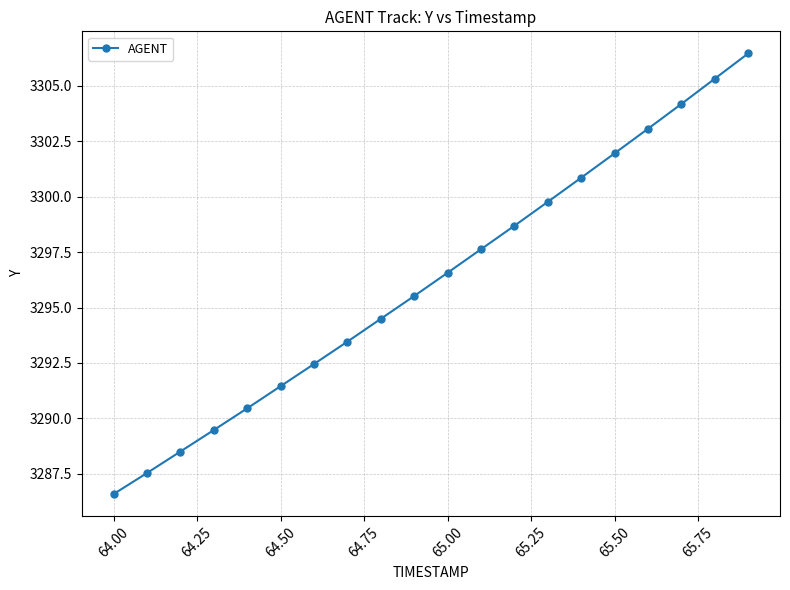

How many distinct data groups are displayed?

1